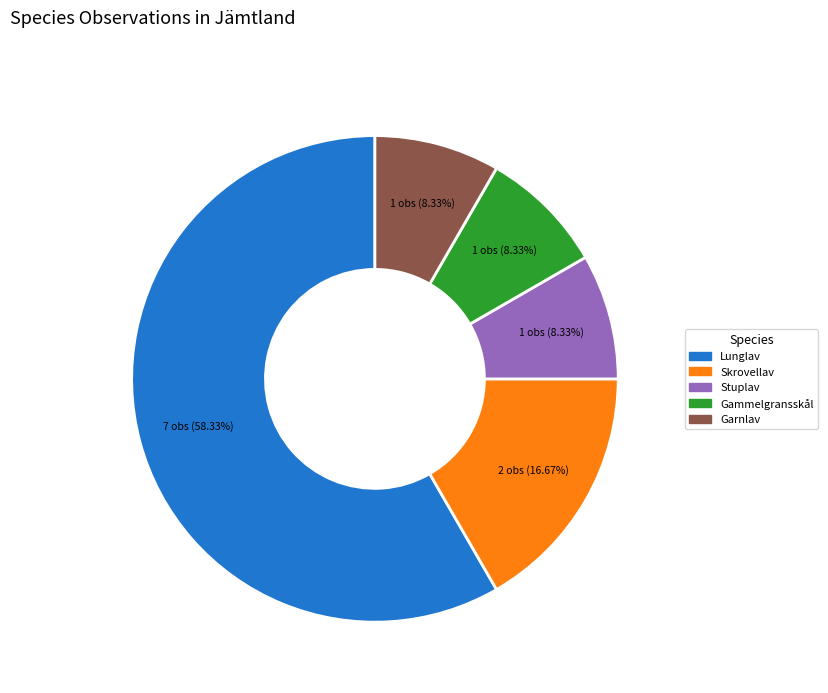

How many slices are in this pie chart?

5